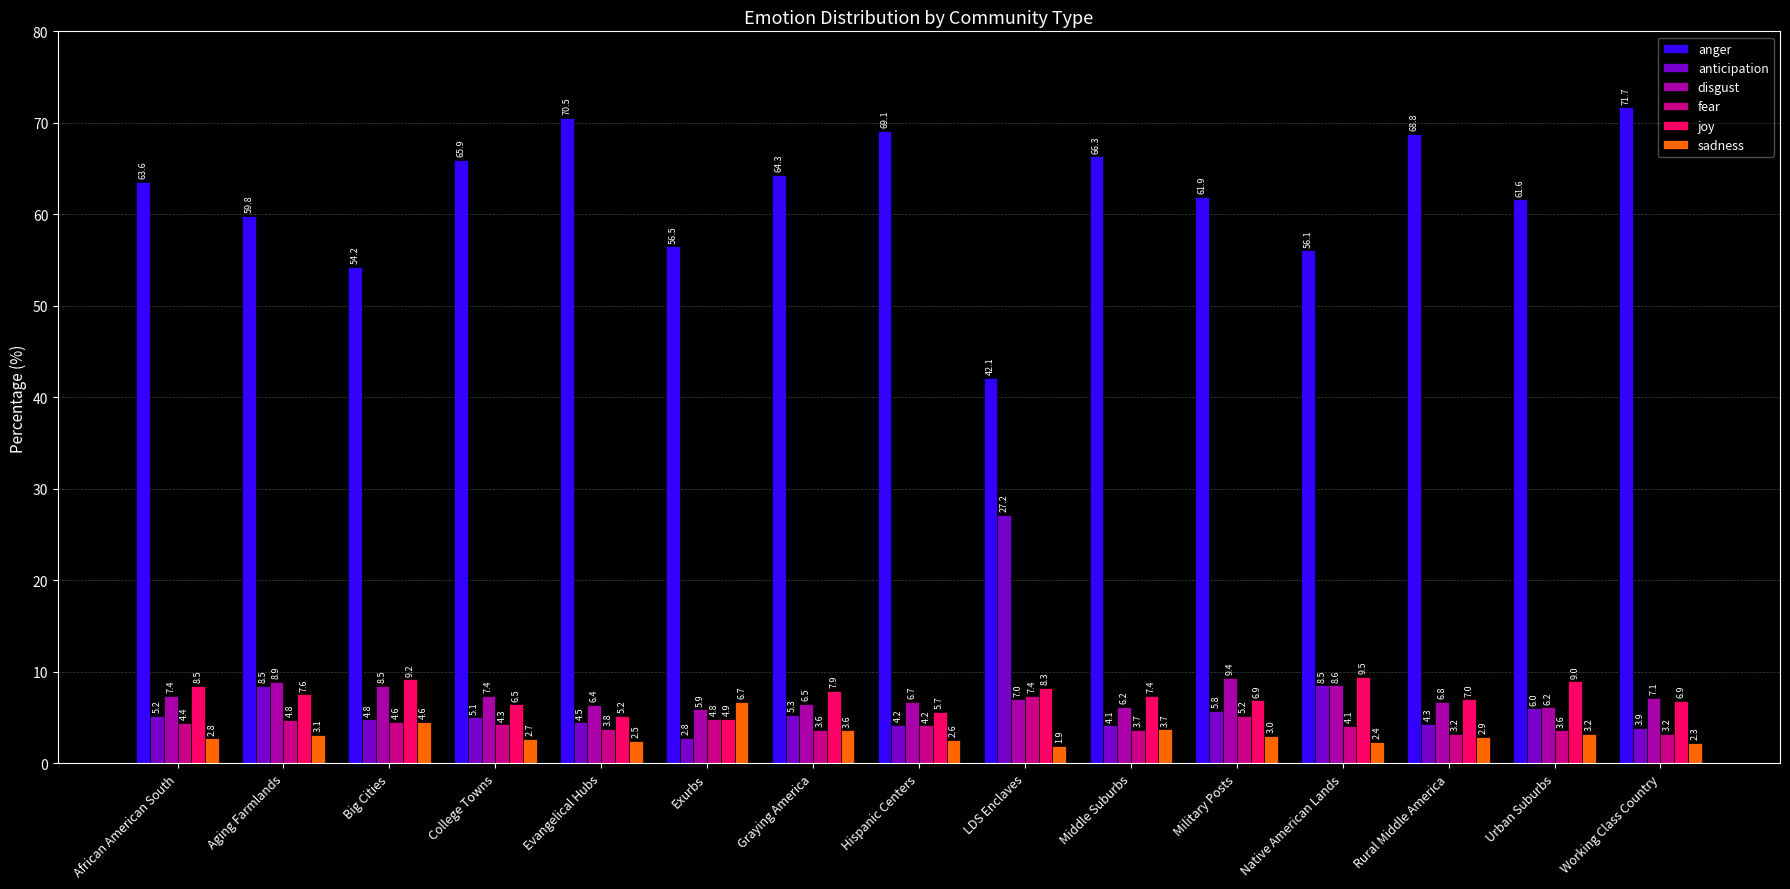

What is the smallest value displayed?

1.9